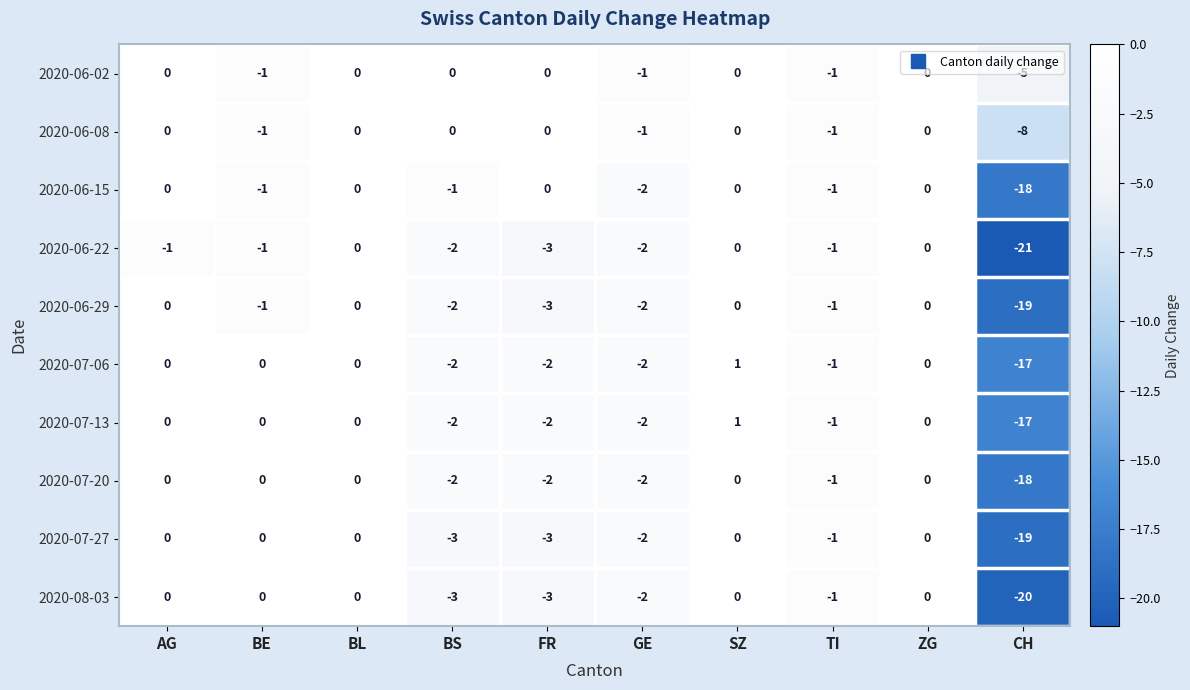

Where is 2020-06-08 nearest to the value -4?

BE